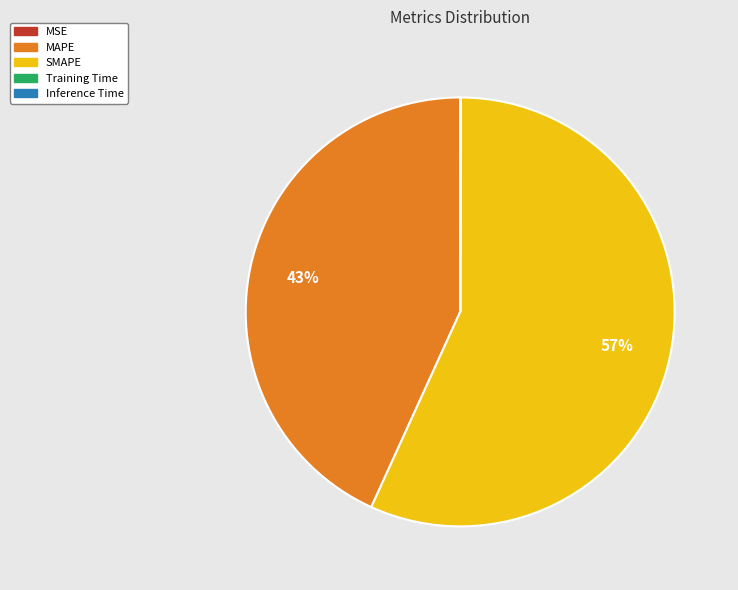

What is the largest slice in the pie chart?

SMAPE